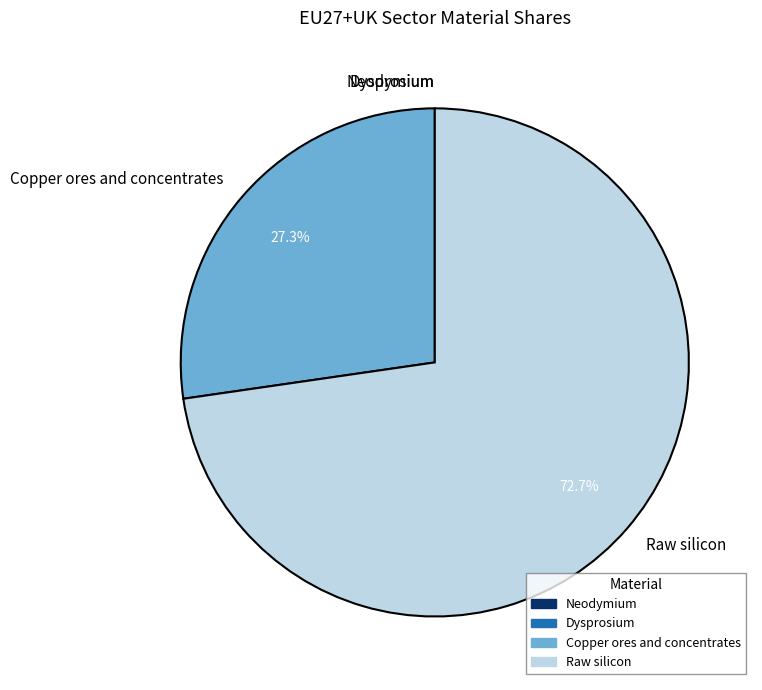

What percentage is NOT represented by Copper ores and concentrates?

72.7%